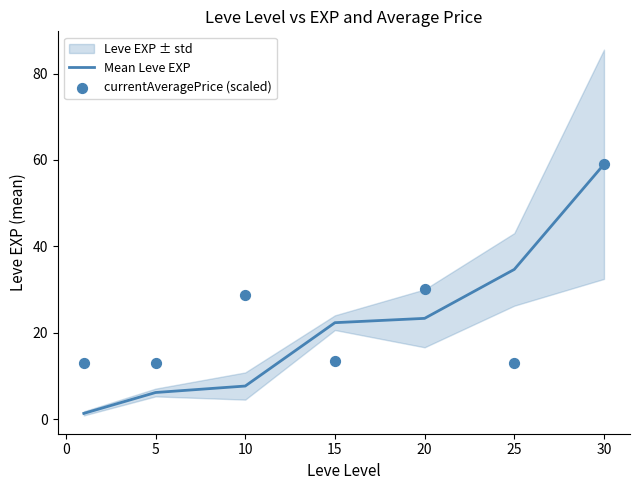

The Mean Leve EXP series shows 10.5 at 5. True or false?

False